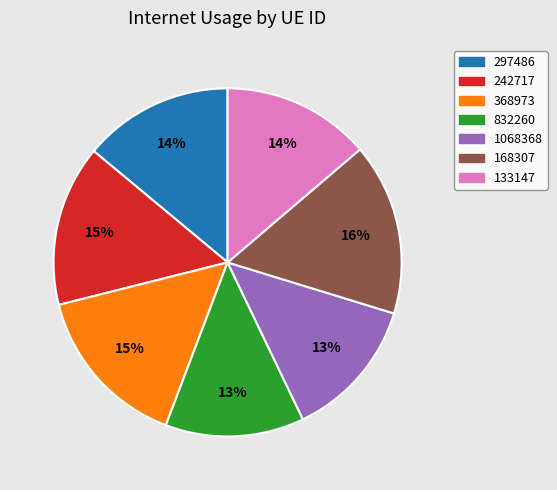

Does 133147 account for over 50% of the chart?

No